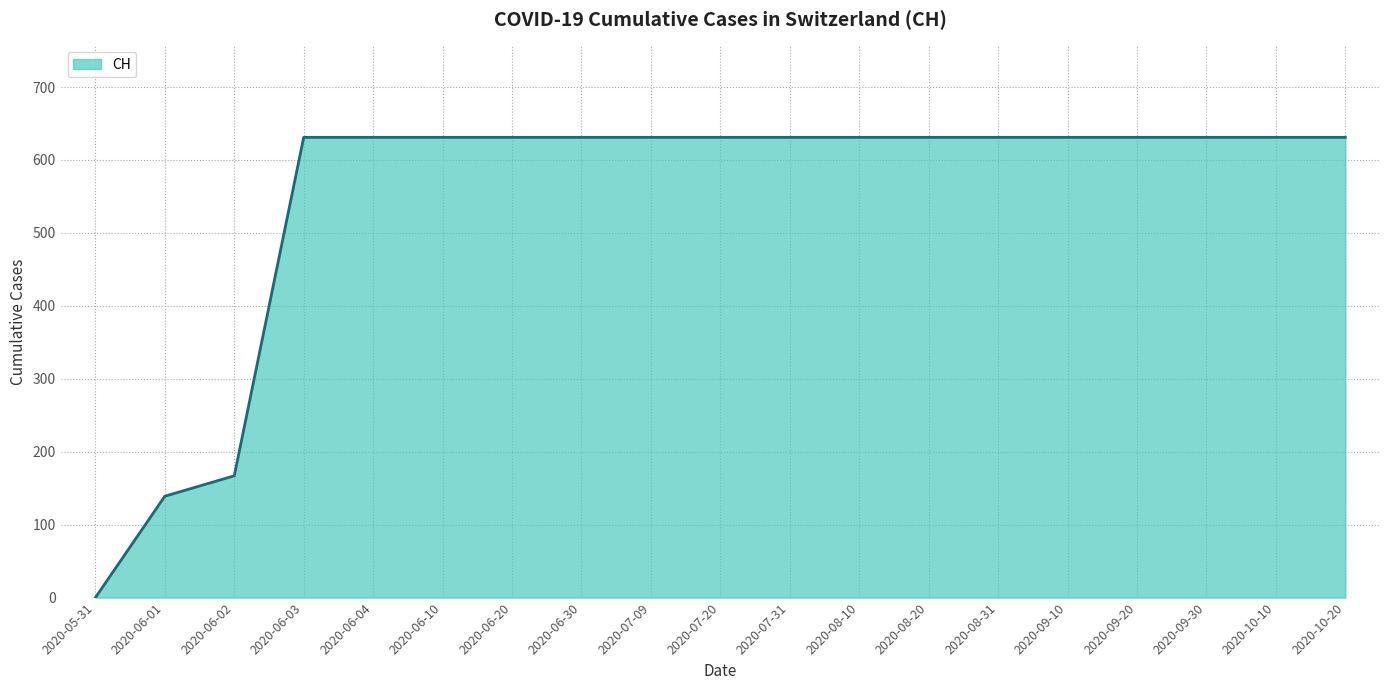

Is it true that the value at 2020-09-30 is 631?

True